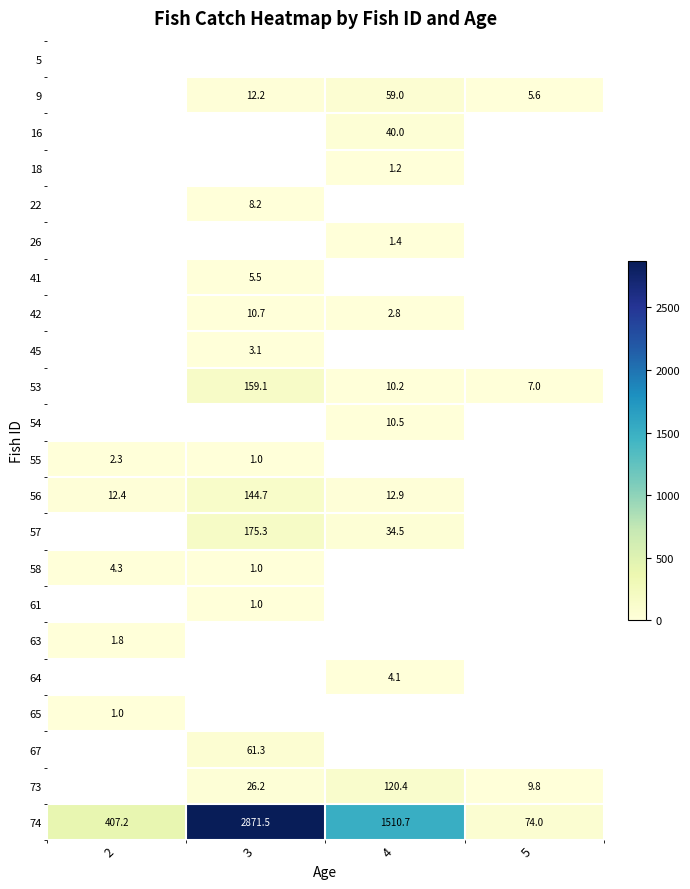

The value of 74 at 4 is 2185.3. True or false?

False